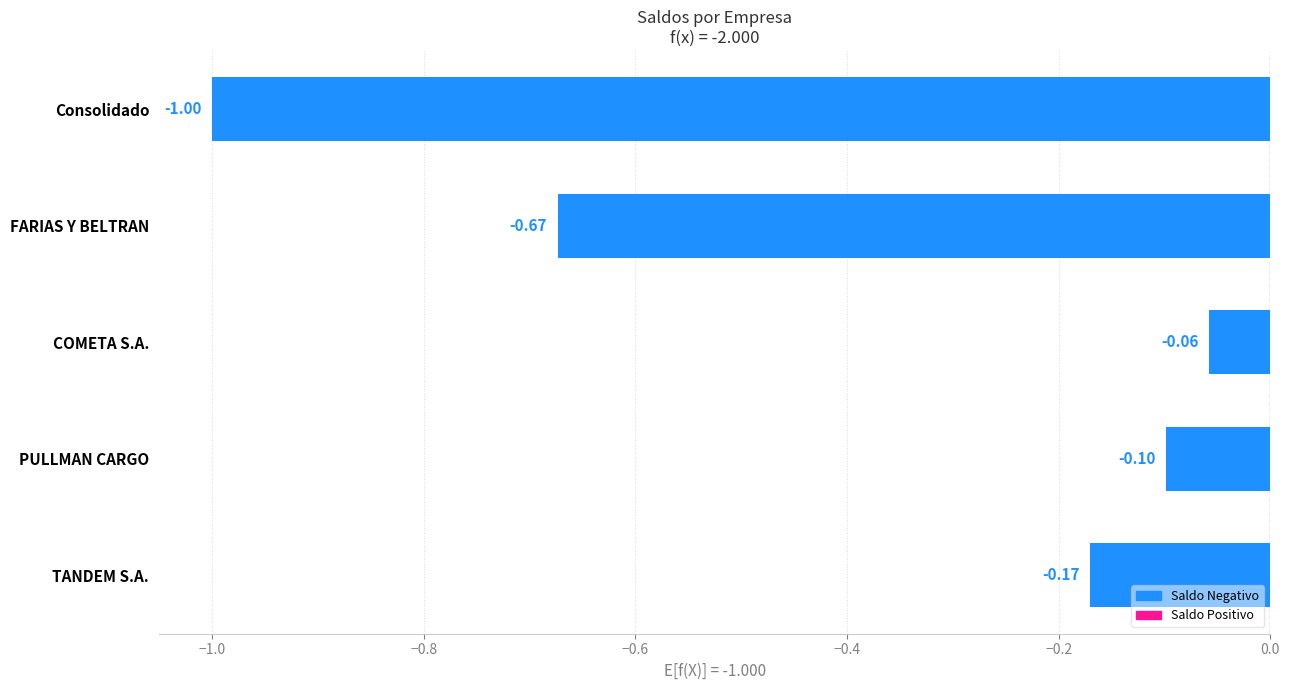

Which label corresponds to the smallest value in the chart?

Consolidado